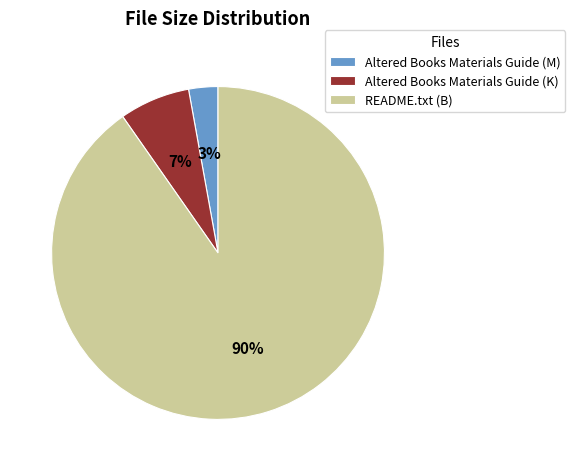

Does any single category account for the majority?

Yes